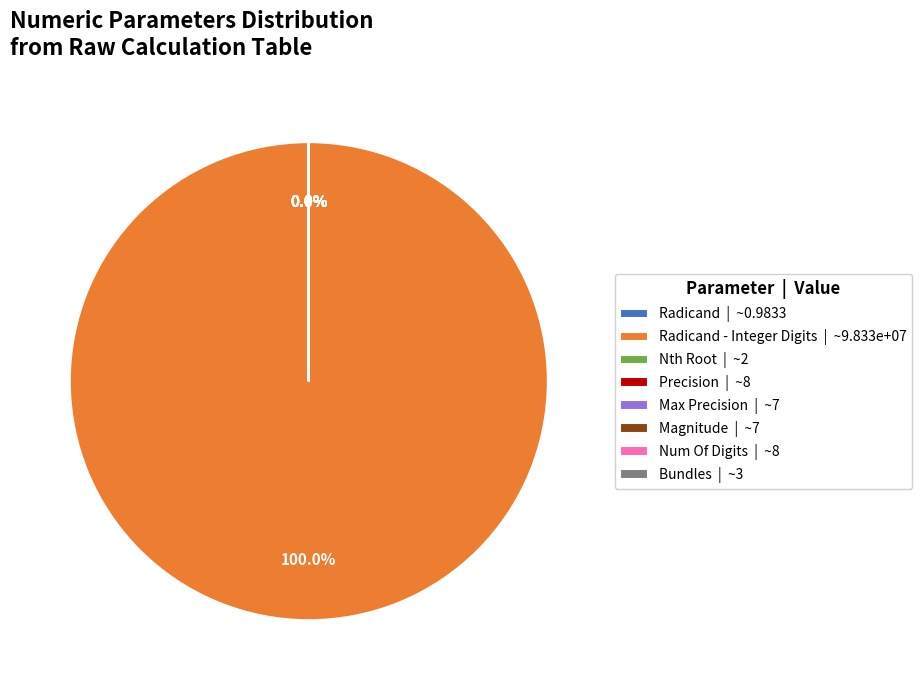

How many segments does this pie chart have?

8